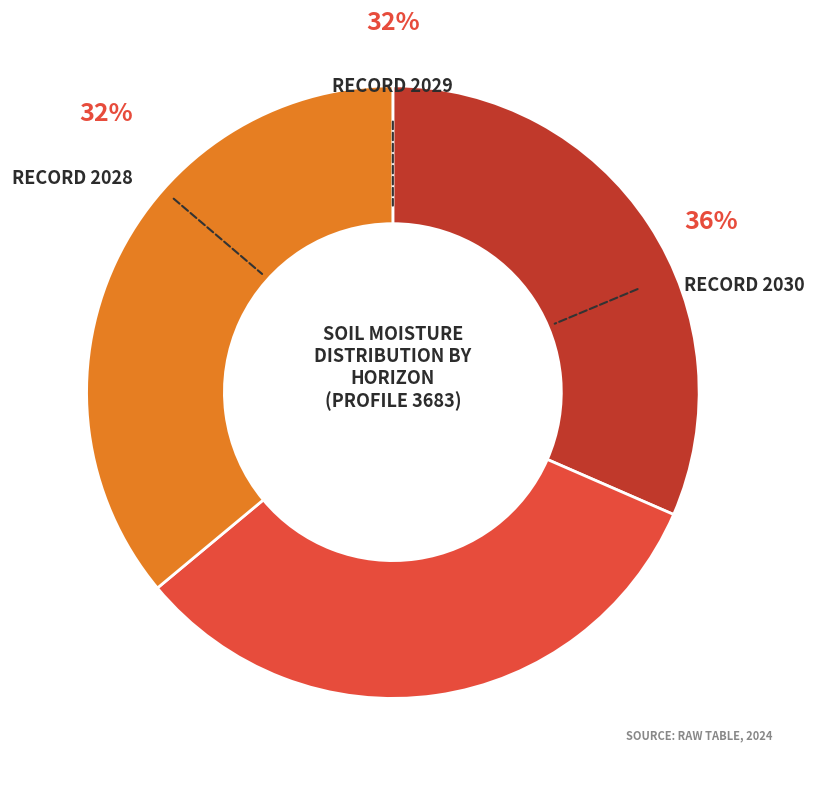

Is the sum of 2028 and 2029 greater than half?

Yes